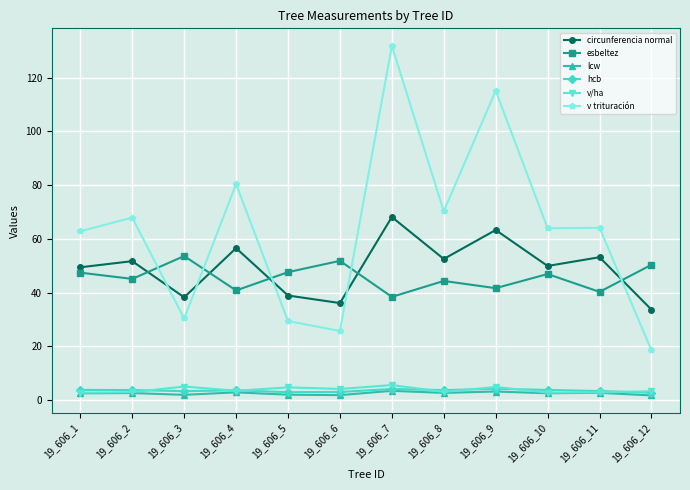

What is the difference between the maximum and second lowest values in the lcw series?

1.6